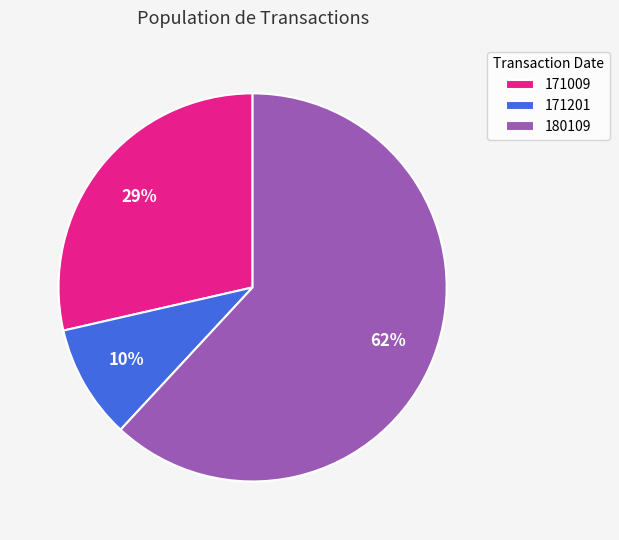

Rank the categories by value from lowest to highest.

171201, 171009, 180109